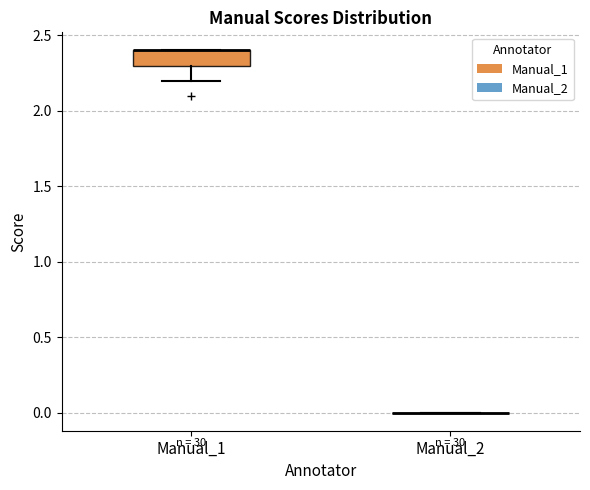

Reading left to right, read every box against the y-axis: the position of its median line, the range the box covers, and the ends of its whiskers. The values are not printed on the chart, so give them approximately, as read against the axis.

Manual_1: median 2.4 (drawn on the box's upper edge), box 2.3 to 2.4, whiskers 2.2 to 2.4
Manual_2: box collapsed to a line at 0.0, whiskers 0.0 to 0.0